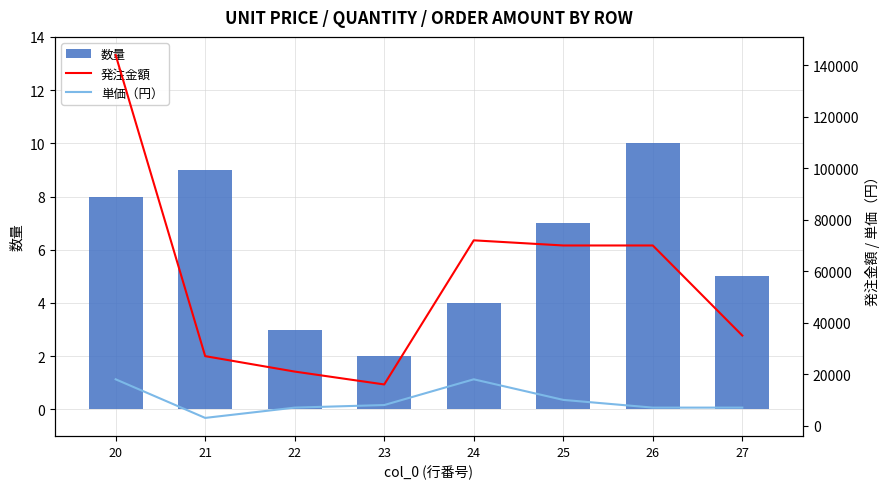

What is the difference between the maximum and minimum values in the 数量 series?

8